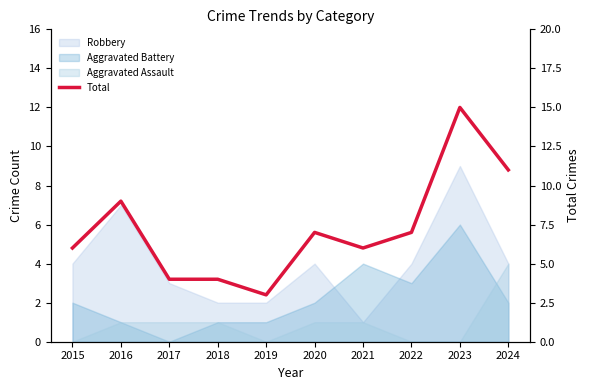

Where does the data first go above 7?

2016